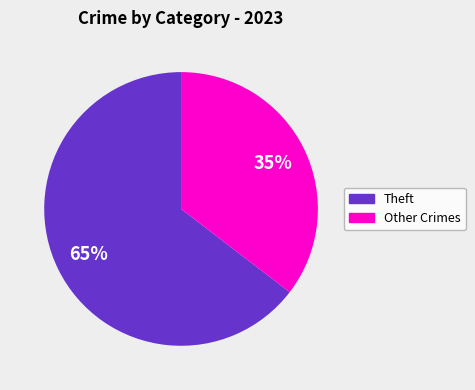

Count the number of slices in the pie.

2